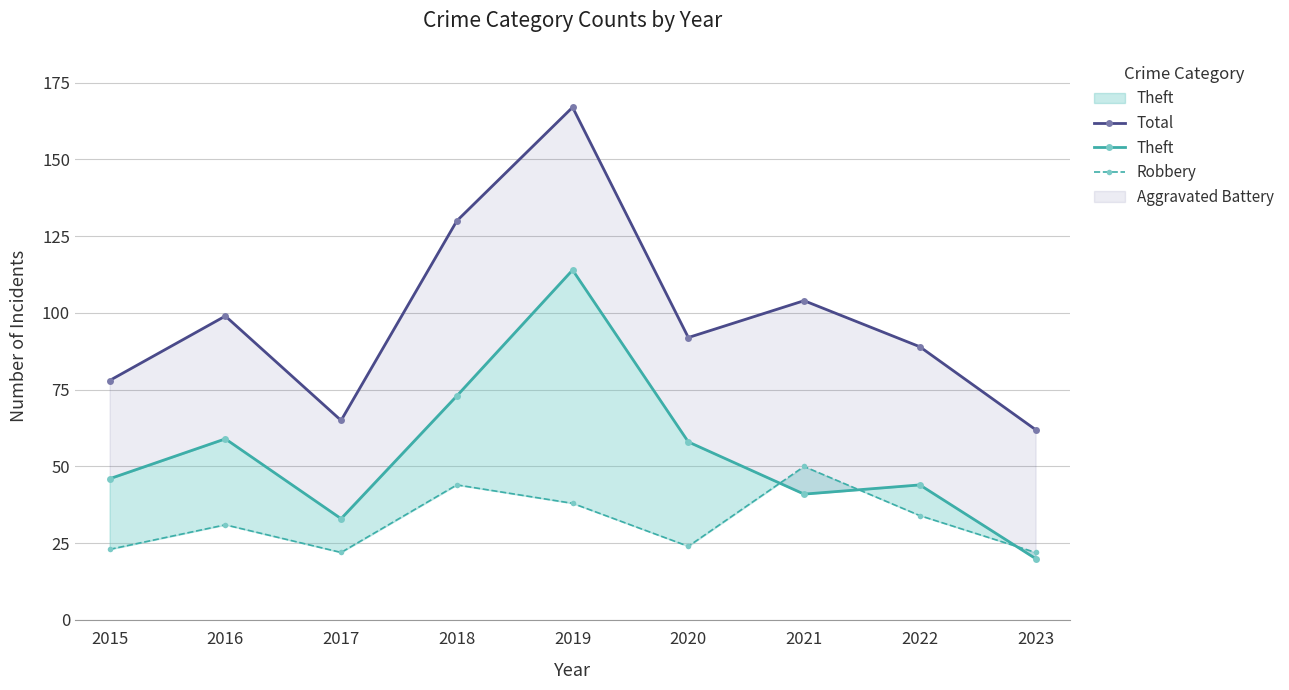

At which category is the sum across all series the highest?

2019